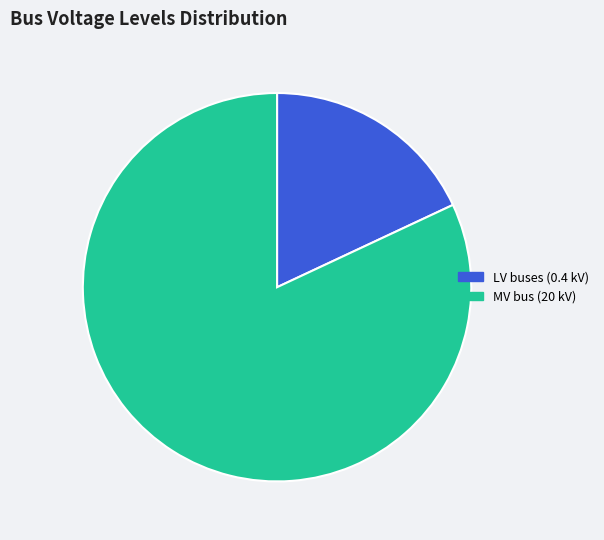

The MV bus (20 kV) slice represents 82% of the pie. True or false?

True